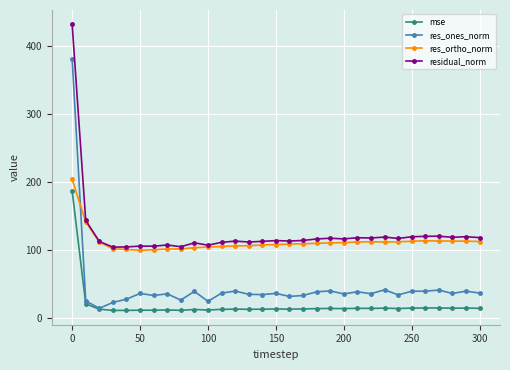

What is the maximum value for residual_norm?

431.6